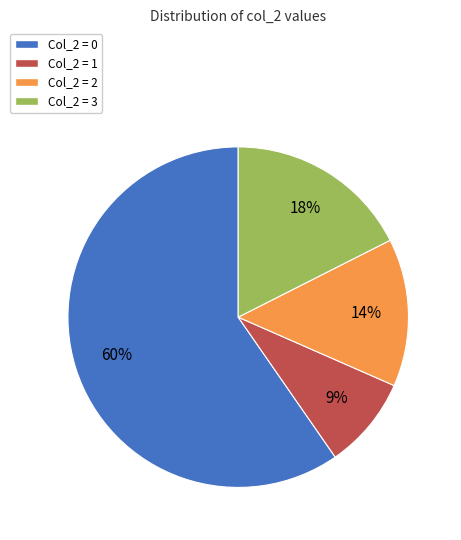

Is there a majority slice in this chart?

Yes